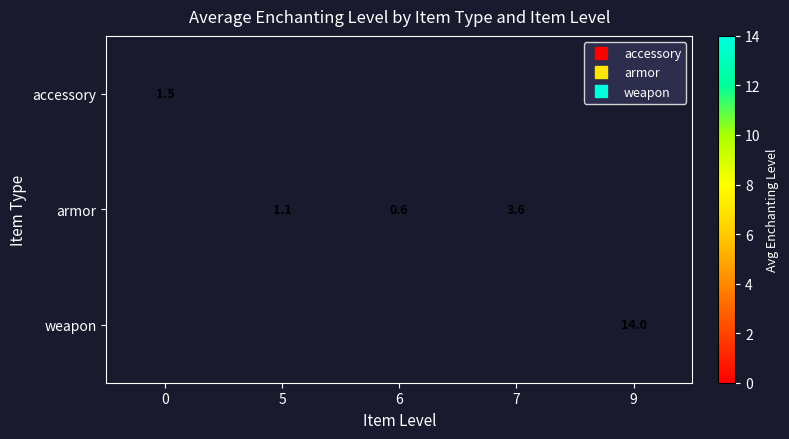

What is the approximate value of armor at 5?

1.1